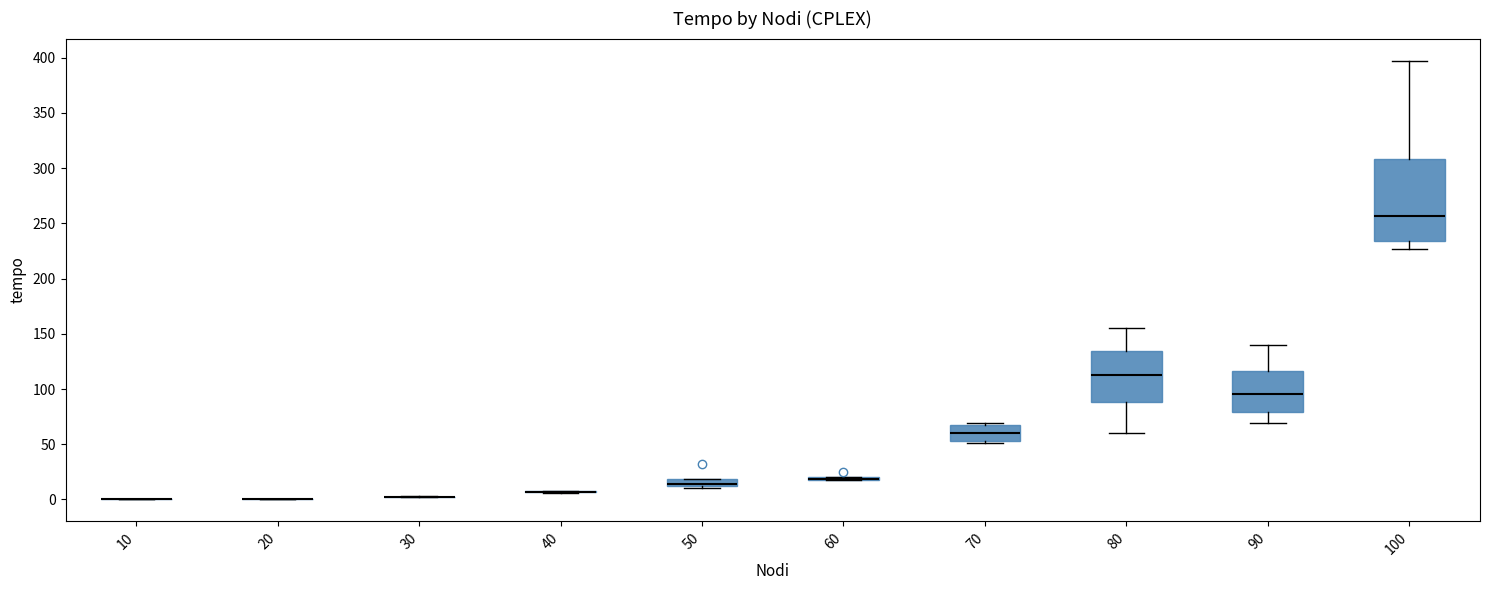

Which box is the tallest, from its lower edge to its upper edge?

100